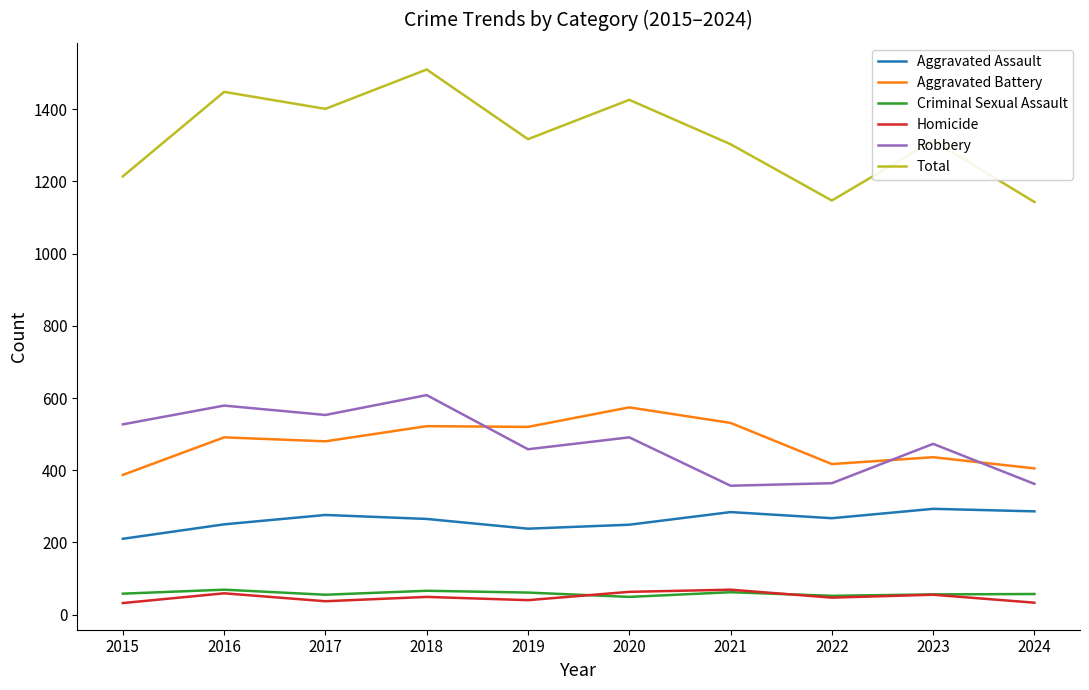

Does the chart display data point markers on the line(s)?

No